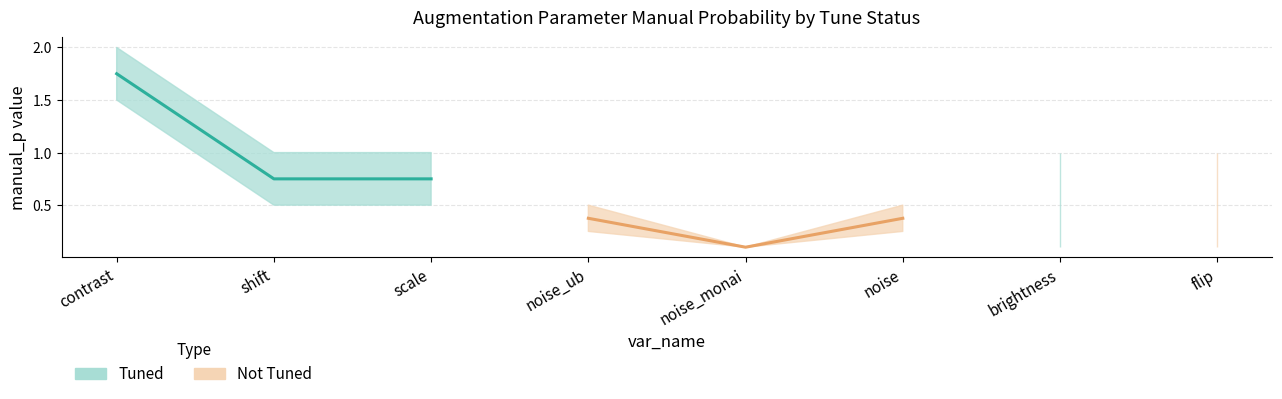

True or false: Tuned (mid) has a value of 0.4 at scale.

False